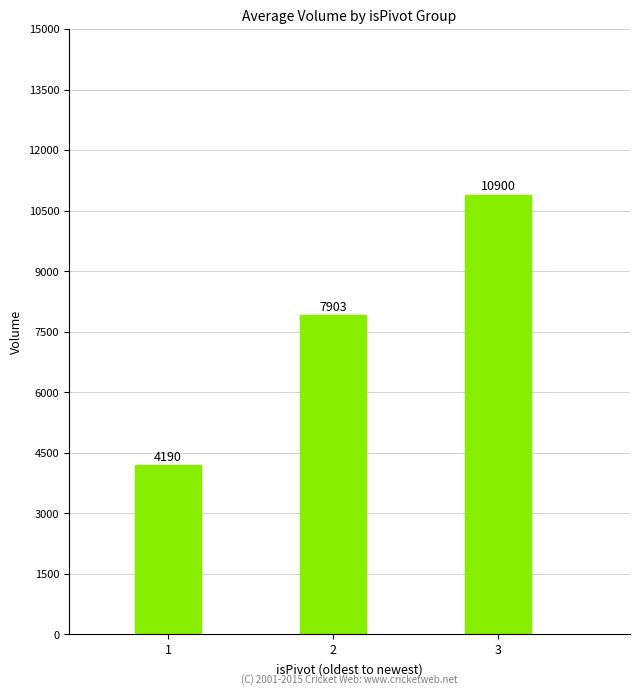

Count the values in the range 4190 to 10900.

3